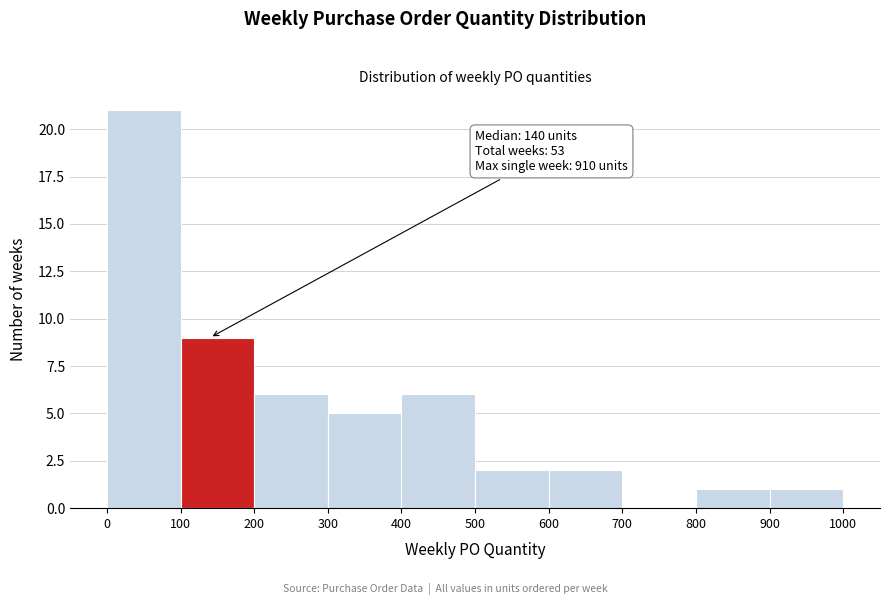

Over which range of the x-axis is the bar tallest?

0 to 100